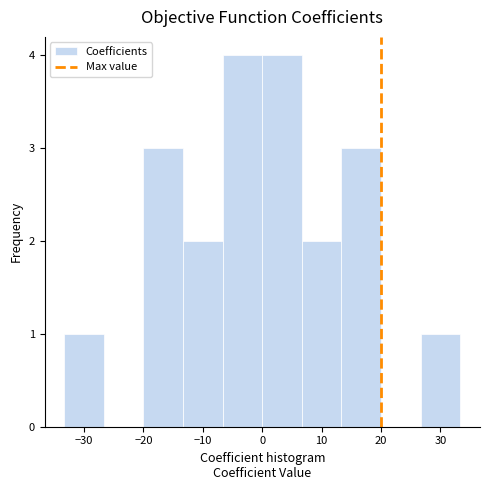

Reading left to right, list every bar in this chart as the range it spans on the x-axis followed by its height. Neither the bar edges nor the heights are printed on the chart, so give them approximately, as read against the axes.

-33 to -27: 1
-27 to -20: 0
-20 to -13: 3
-13 to -7: 2
-7 to 0: 4
0 to 7: 4
7 to 13: 2
13 to 20: 3
20 to 27: 0
27 to 33: 1